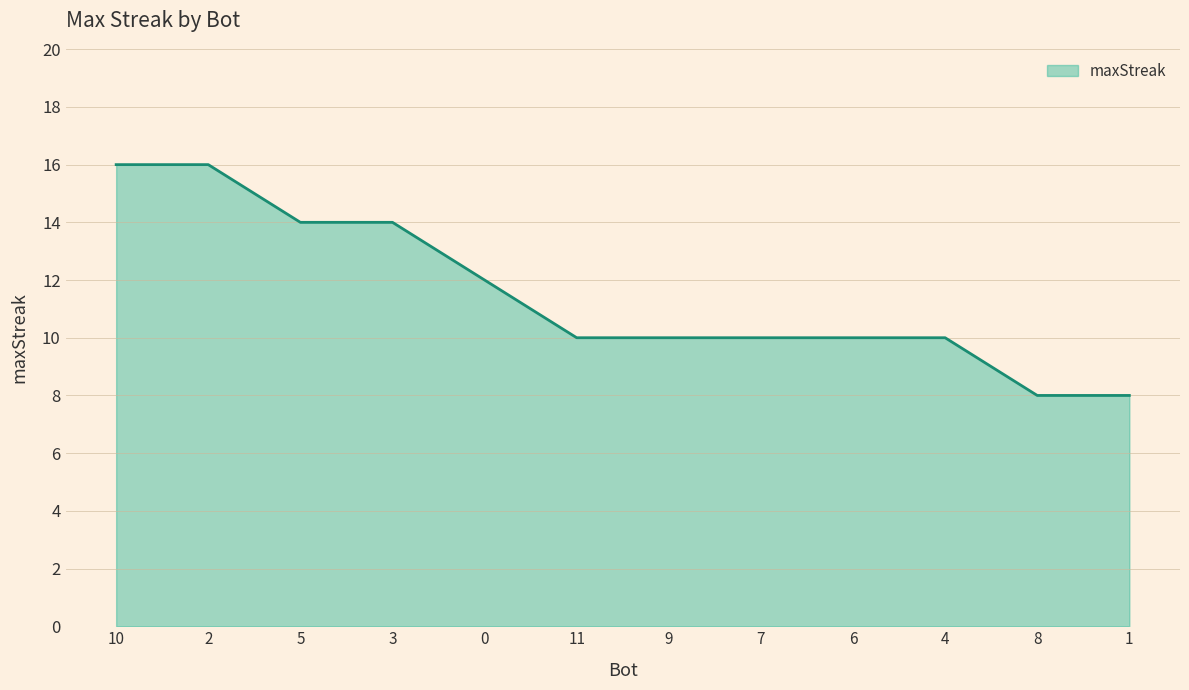

What is the ratio of the value at 11 to the value at 10?

0.6